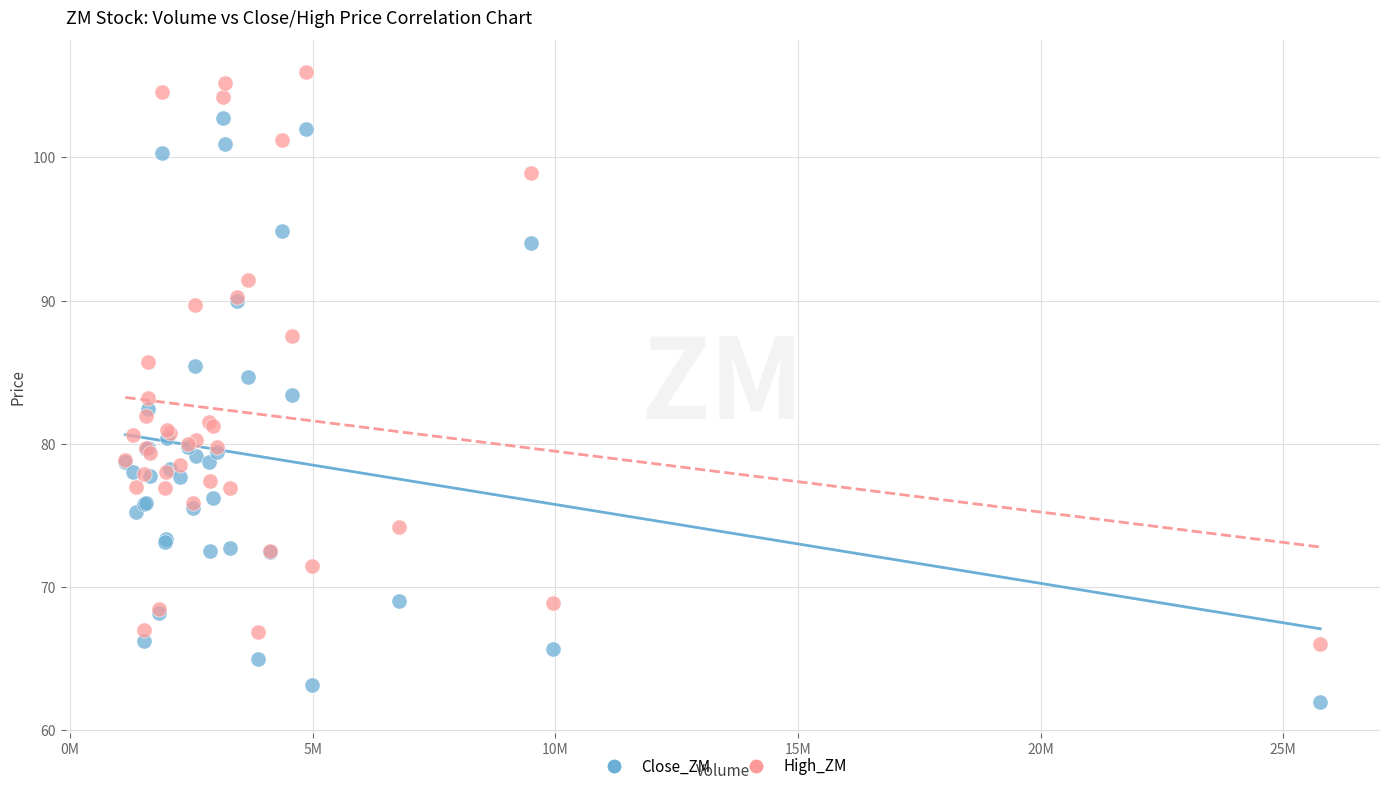

What is the X range (max minus min) for the scatter plot?

24629800.0